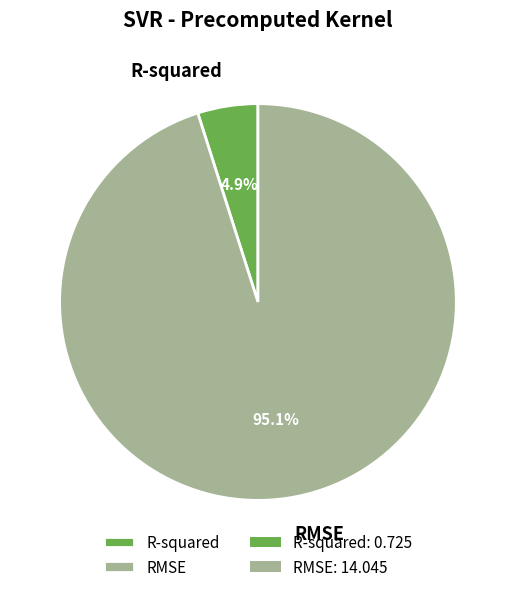

How much of the chart is everything except RMSE?

4.9%